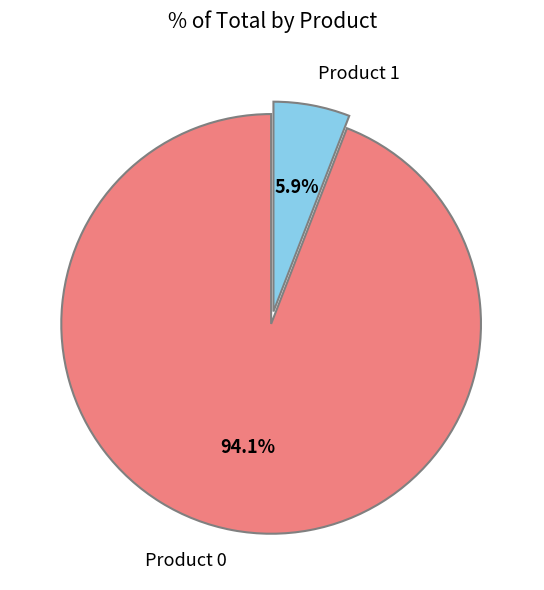

What portion of the pie excludes Product 1?

94.1%